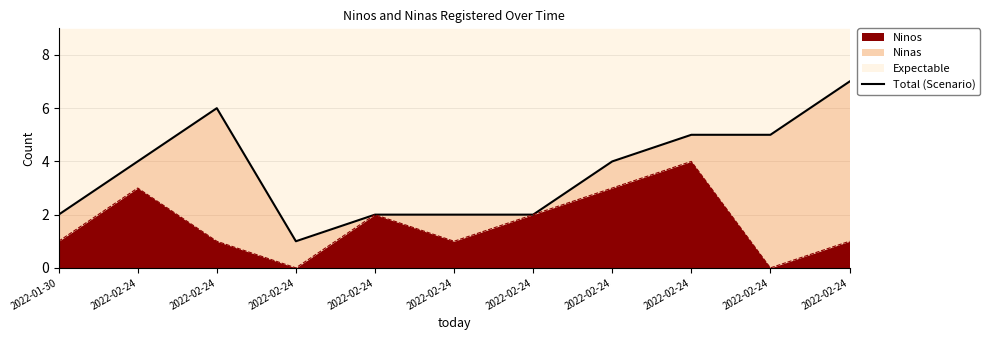

At which category does the data reach its first local valley?

2022-02-24